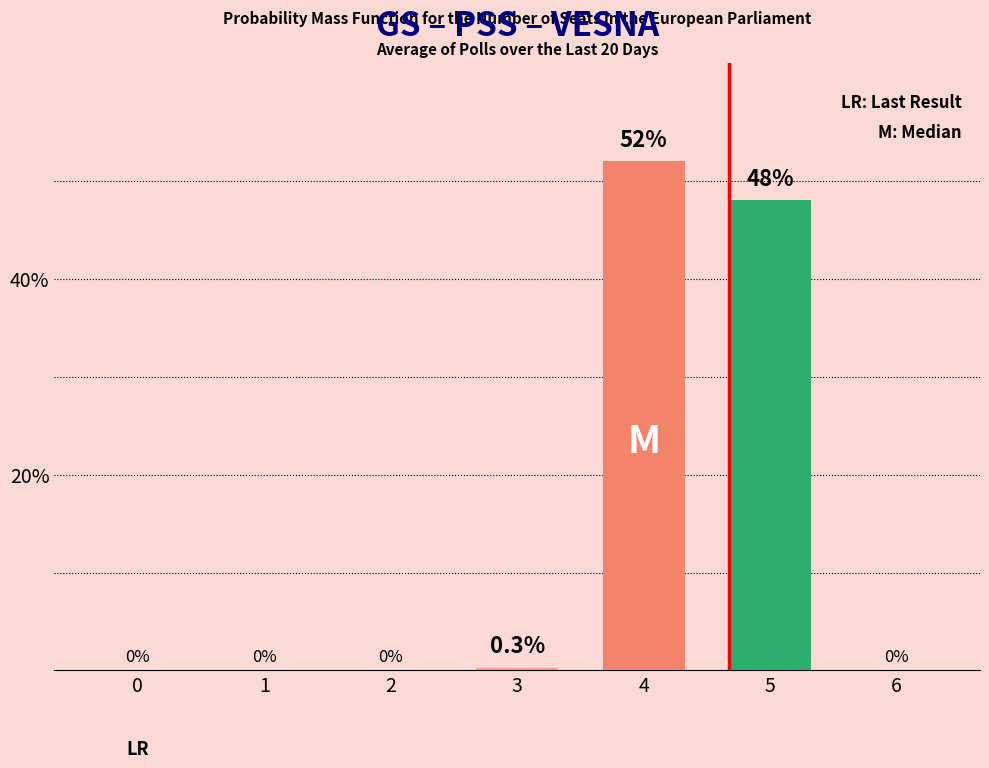

Are the bars horizontal?

No